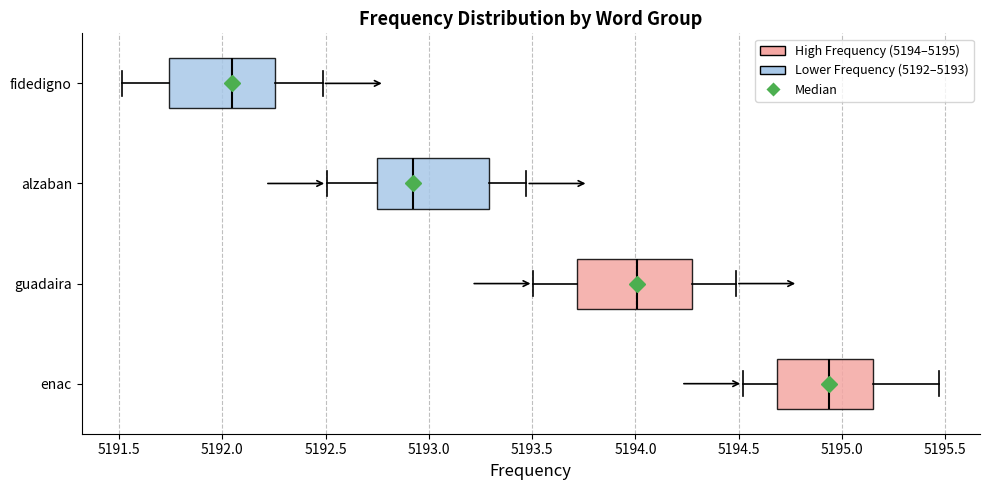

Reading bottom to top, read every box against the x-axis: the position of its median line, the range the box covers, and the ends of its whiskers. The values are not printed on the chart, so give them approximately, as read against the axis.

enac: median 5194.95, box 5194.70 to 5195.15, whiskers 5194.50 to 5195.45
guadaira: median 5194.00, box 5193.70 to 5194.25, whiskers 5193.50 to 5194.50
alzaban: median 5192.90, box 5192.75 to 5193.30, whiskers 5192.50 to 5193.45
fidedigno: median 5192.05, box 5191.75 to 5192.25, whiskers 5191.50 to 5192.50